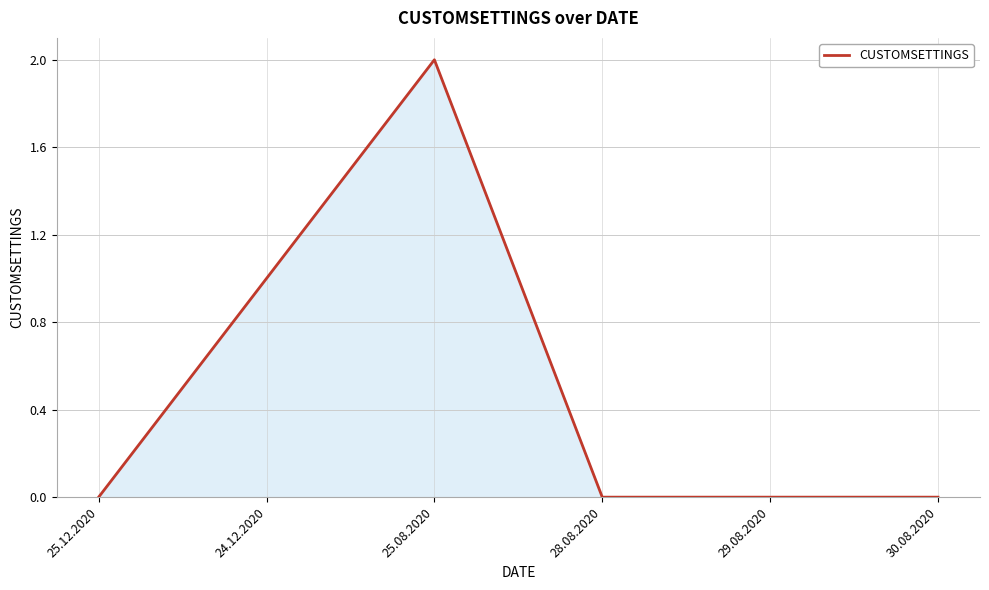

The chart shows a value of 2 at 24.12.2020. True or false?

False